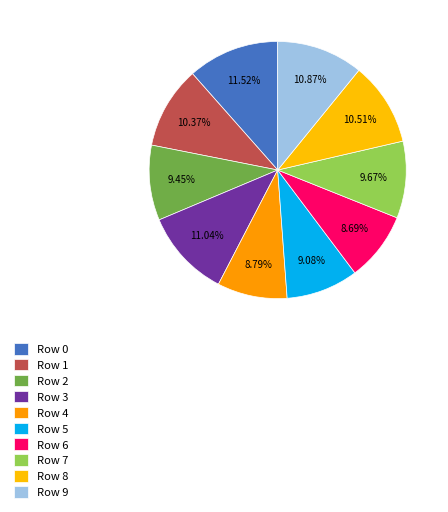

Does any single category account for the majority?

No